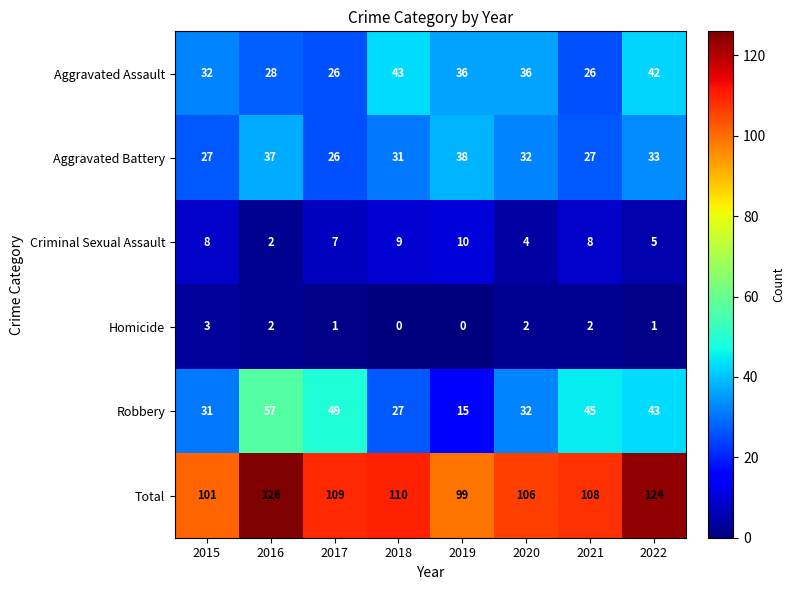

At which category does the chart reach its peak across all series?

2016